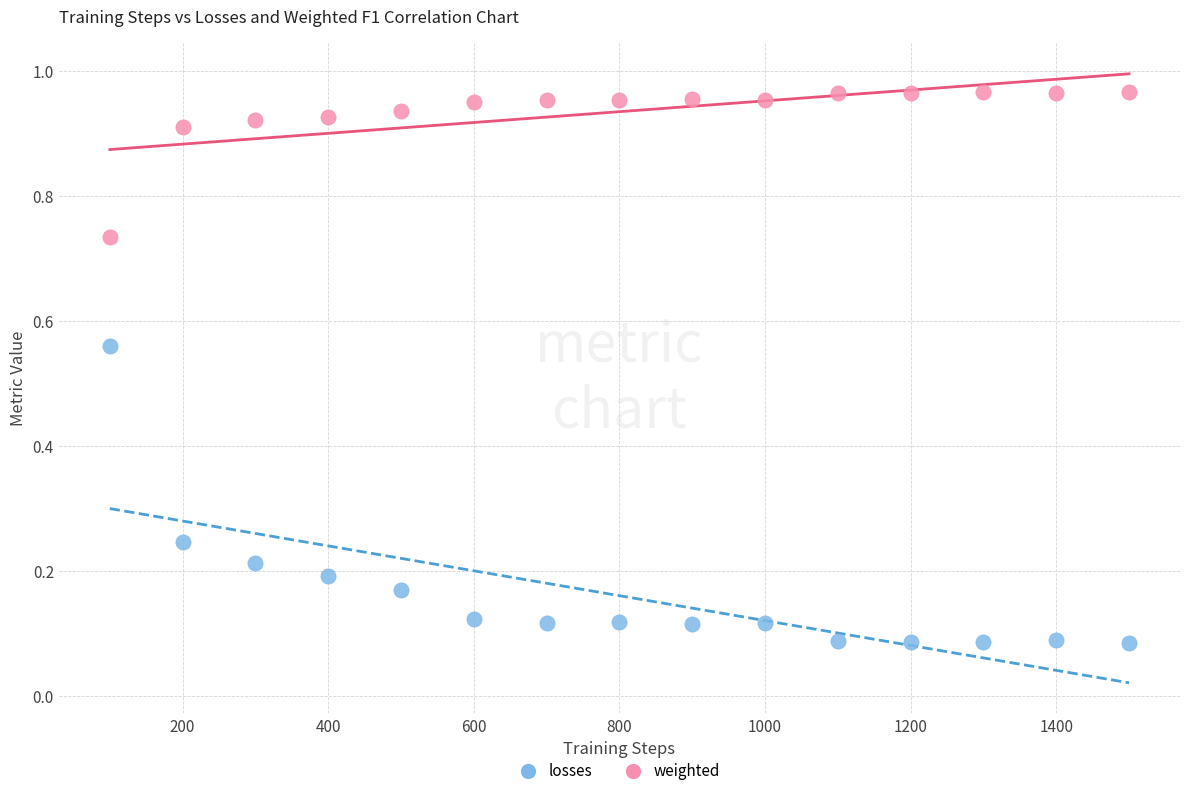

What is the X range (max minus min) for the scatter plot?

1400.0